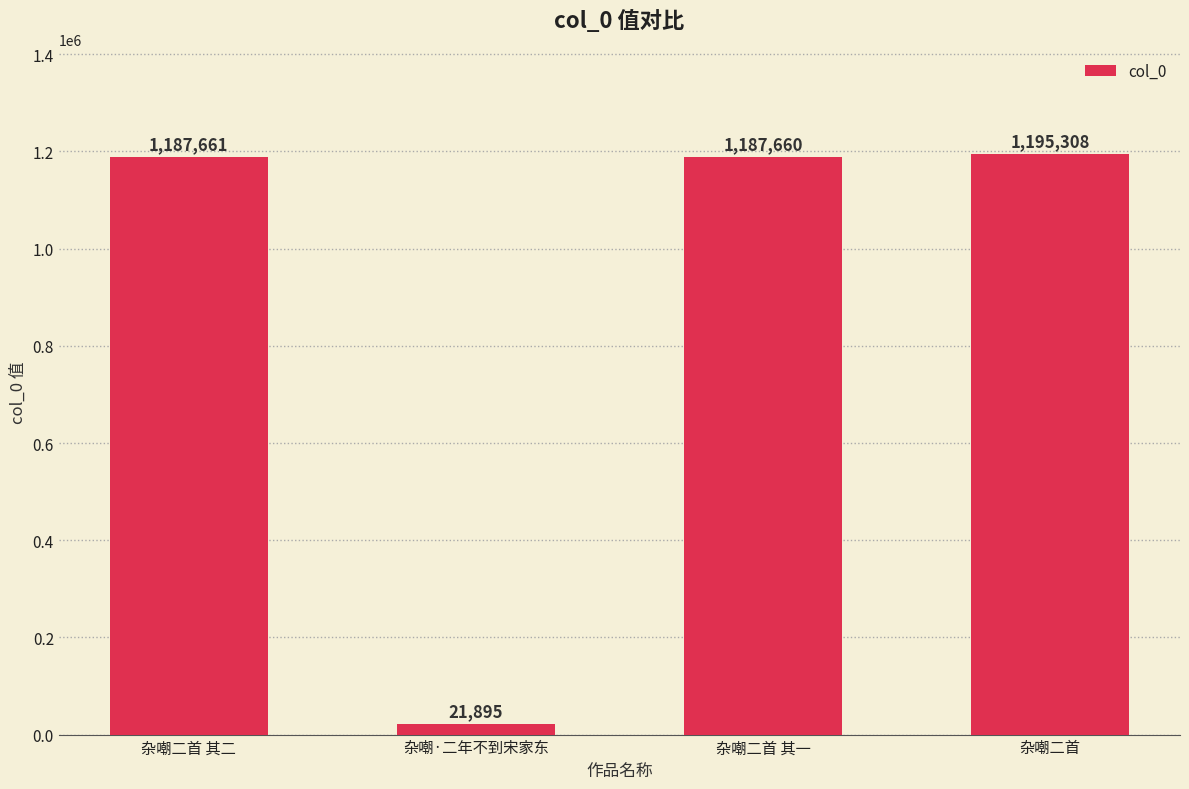

What is the label of the 2nd bar from the left?

杂嘲·二年不到宋家东